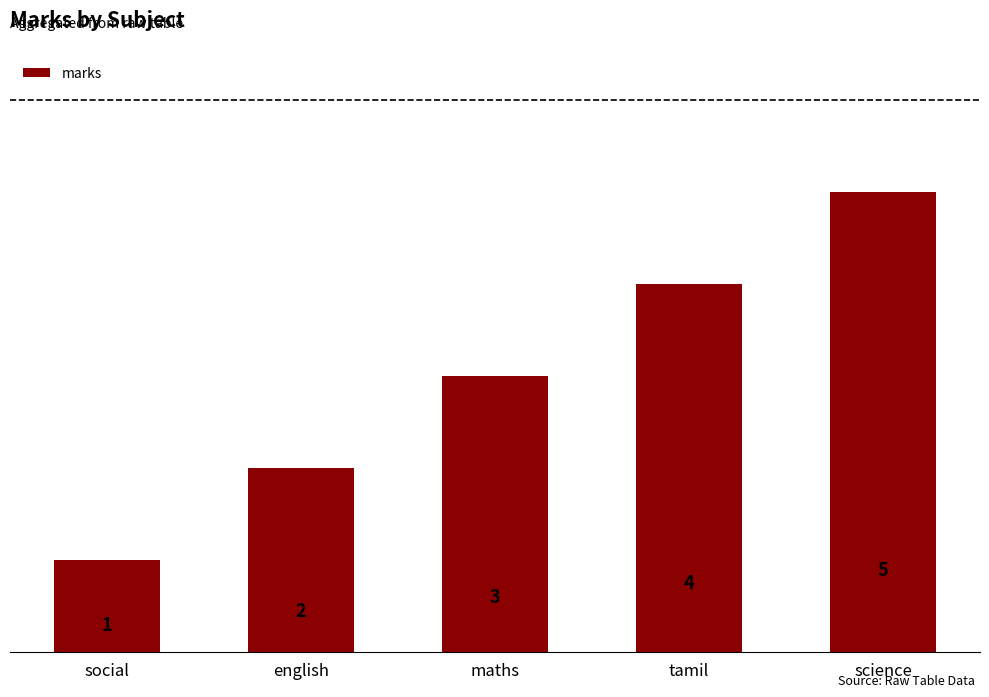

What is the maximum value shown in the chart?

5